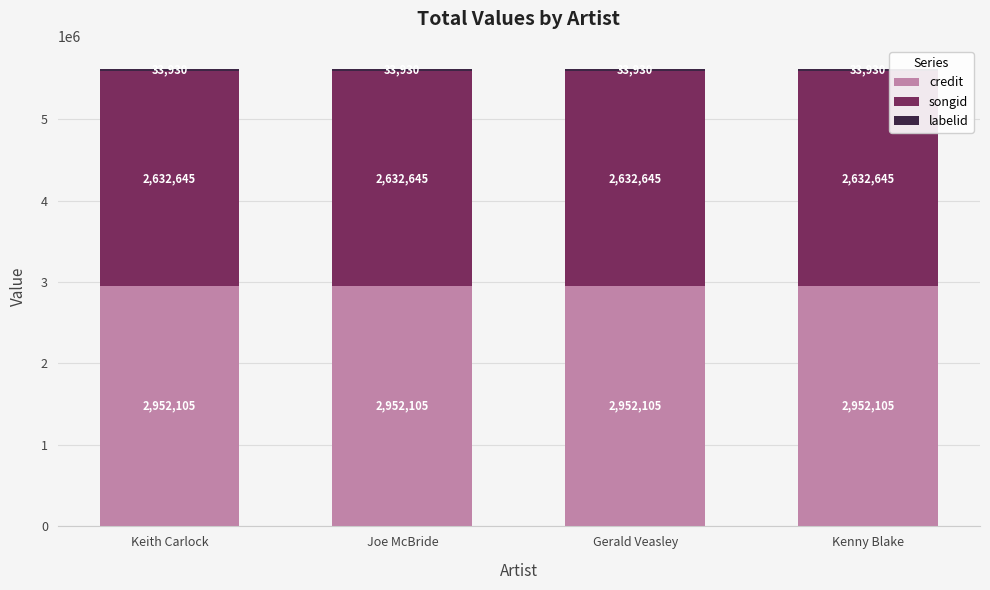

How many bars are there in total?

4